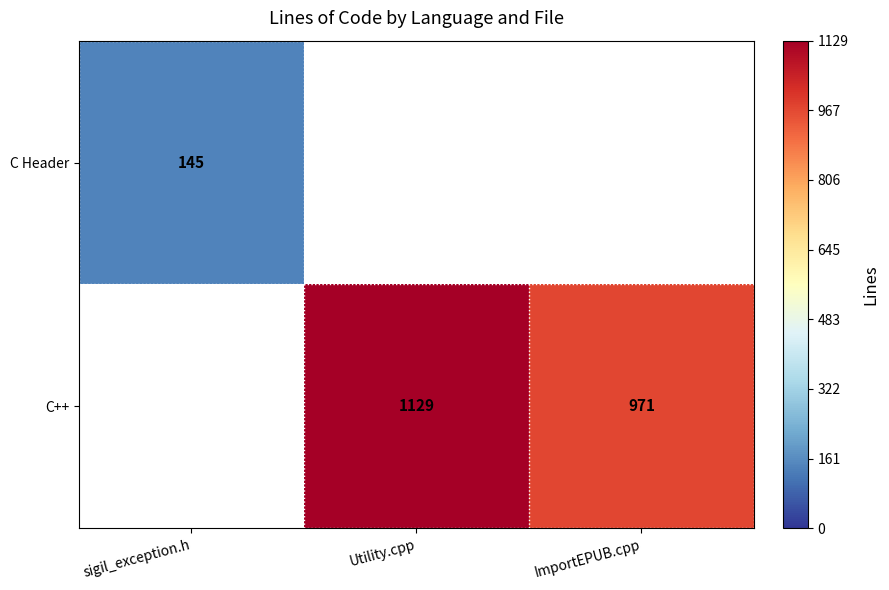

What is the greatest value displayed?

1129.0